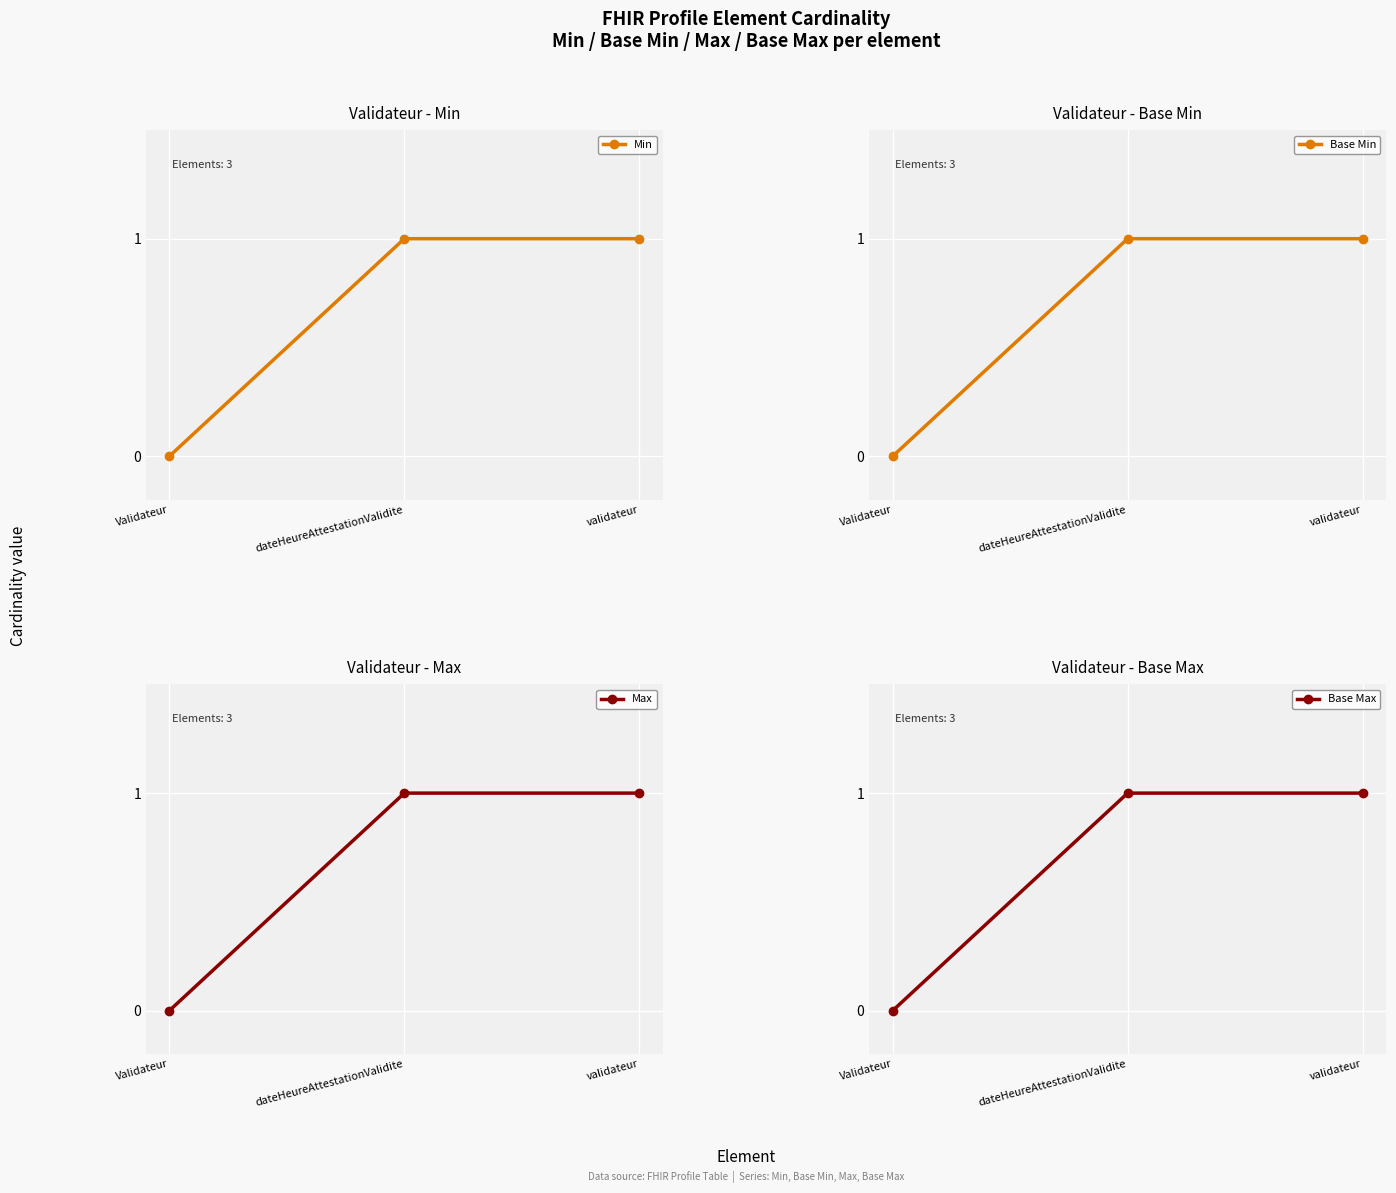

What is the sum of all Min values?

2